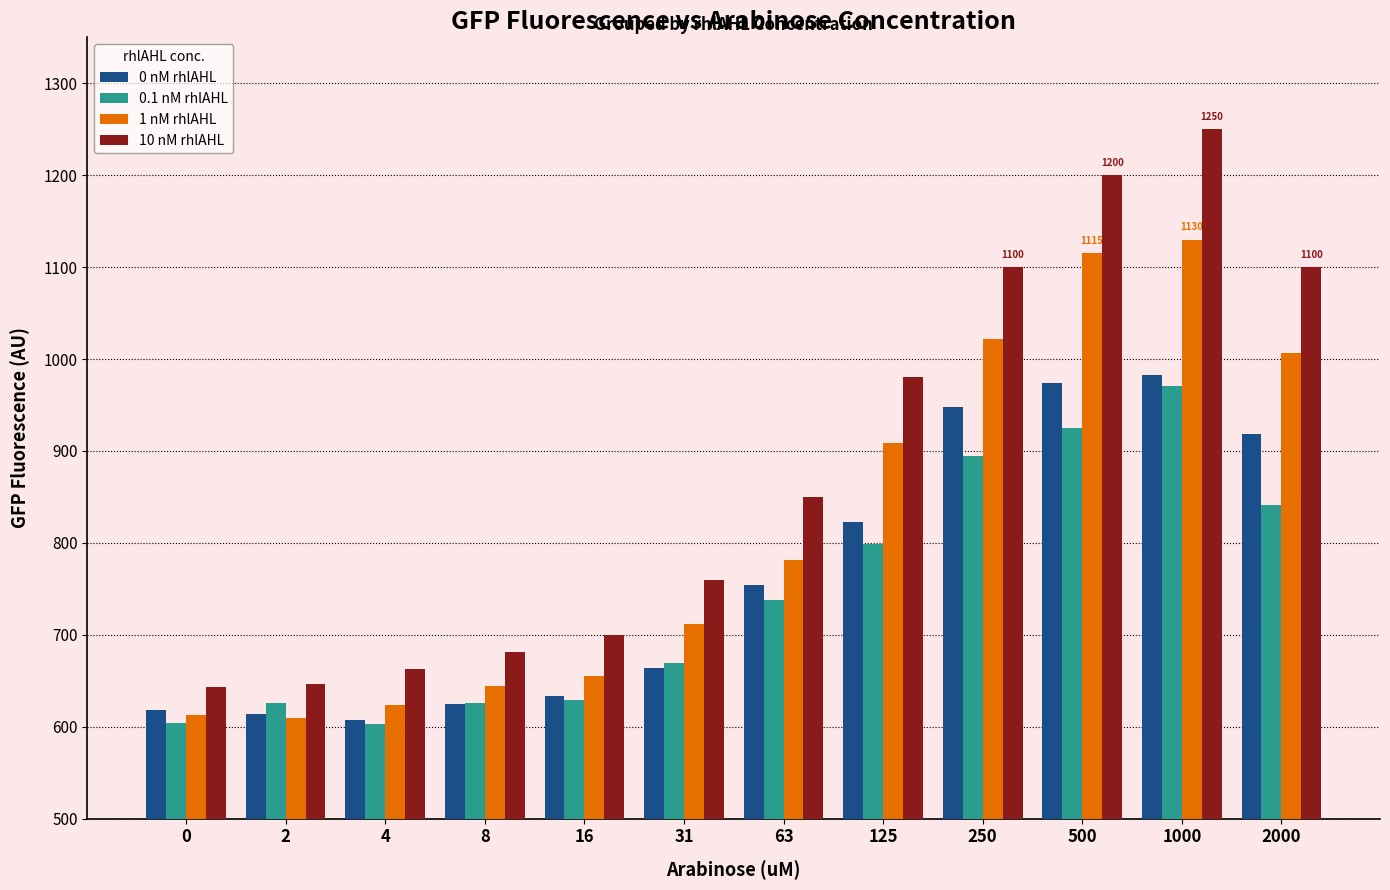

Rank the series by their maximum value, from lowest to highest.

0.1 nM rhlAHL, 0 nM rhlAHL, 1 nM rhlAHL, 10 nM rhlAHL